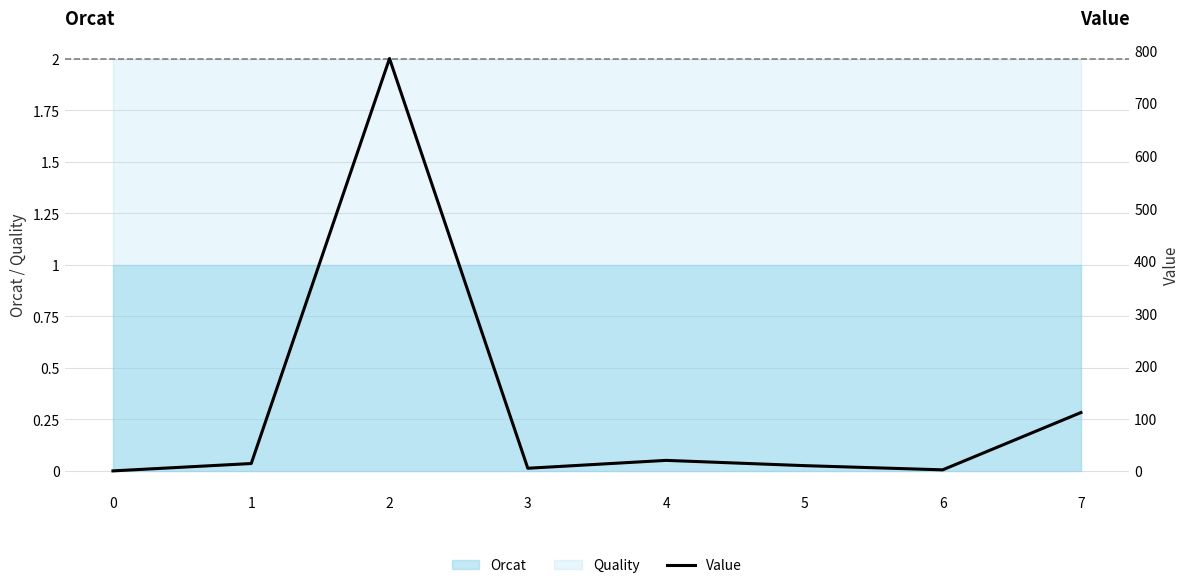

At which category does the chart reach its peak across all series?

2